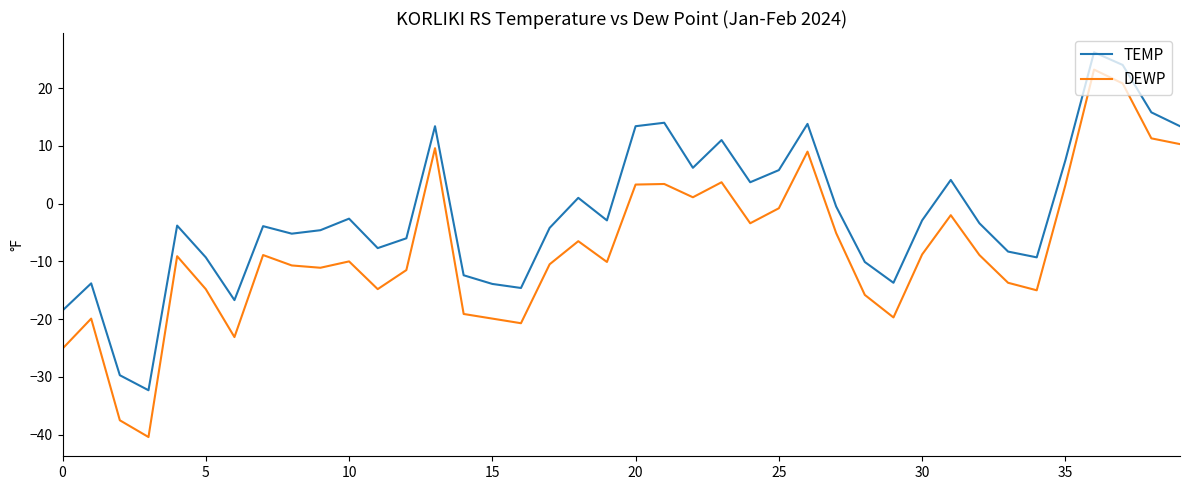

Which series has the largest total across all categories?

TEMP